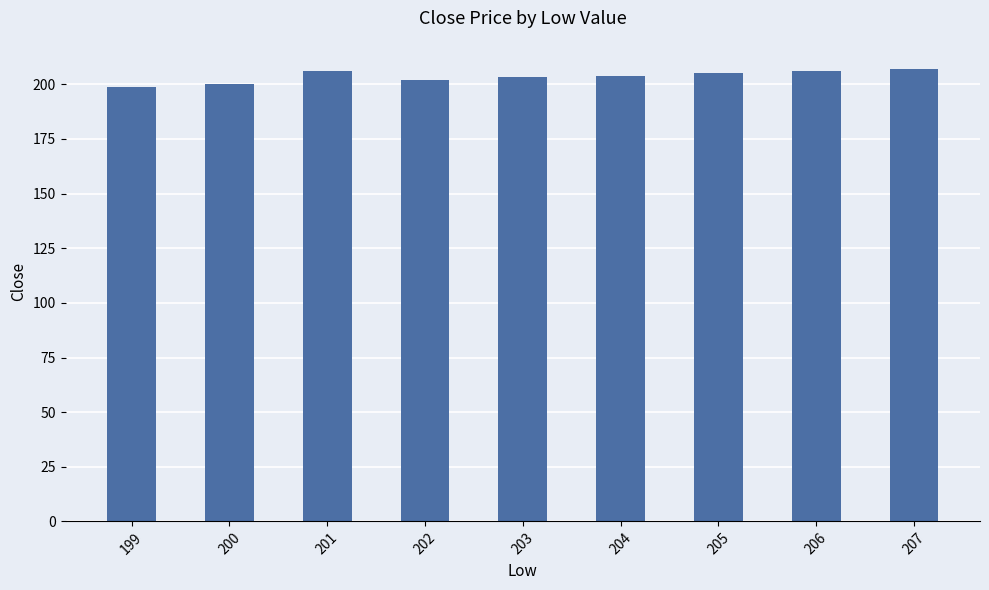

How many data points does each series have?

9